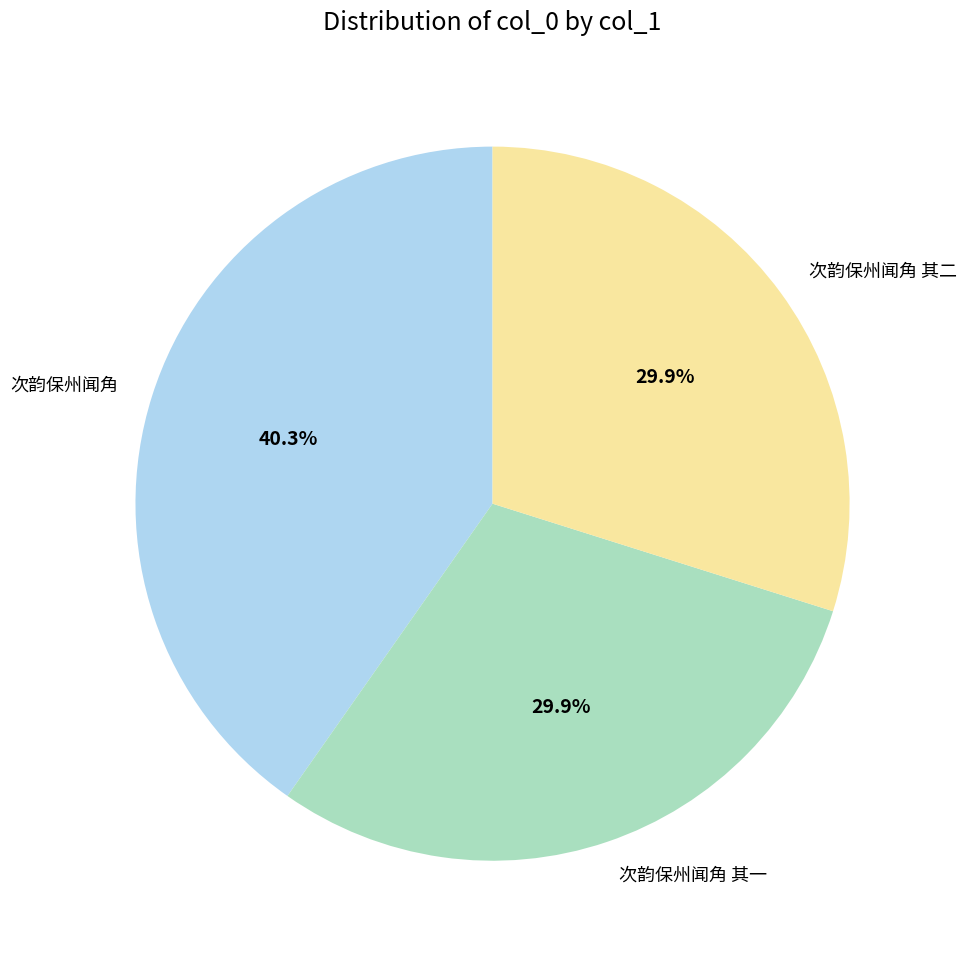

Which category has the biggest portion of the pie?

次韵保州闻角